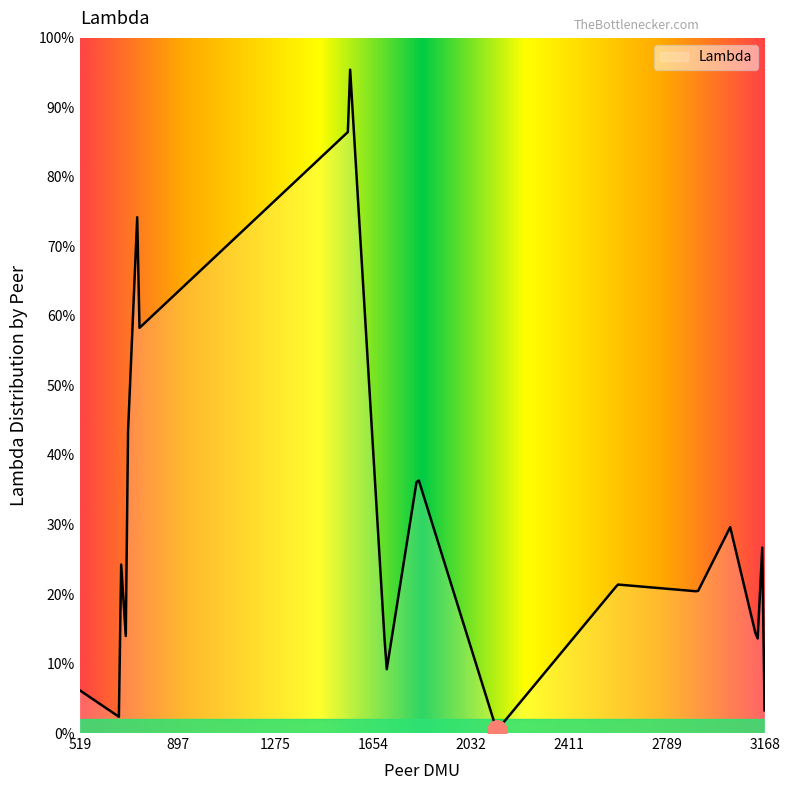

List the labels in order of value, smallest first.

14, 8, 27, 23, 10, 18, 25, 15, 24, 1, 17, 13, 21, 7, 20, 26, 11, 9, 4, 6, 19, 12, 28, 3, 16, 22, 0, 2, 5